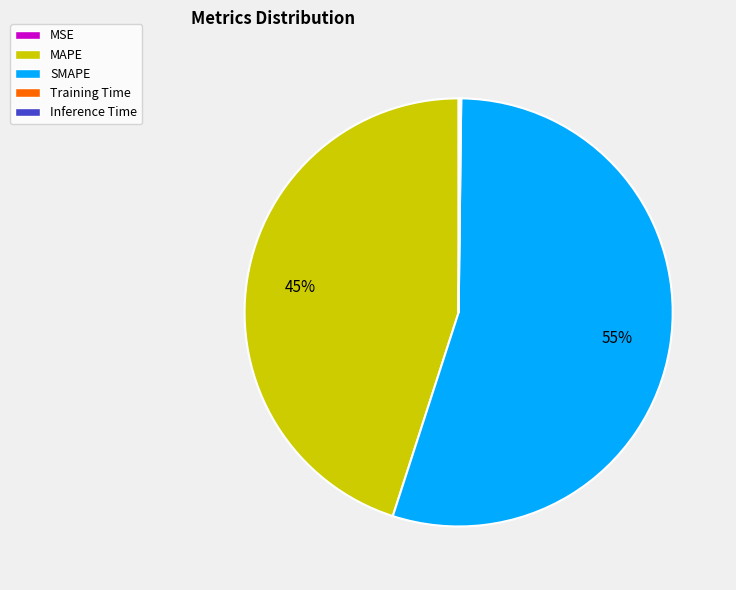

The MAPE slice represents 32% of the pie. True or false?

False